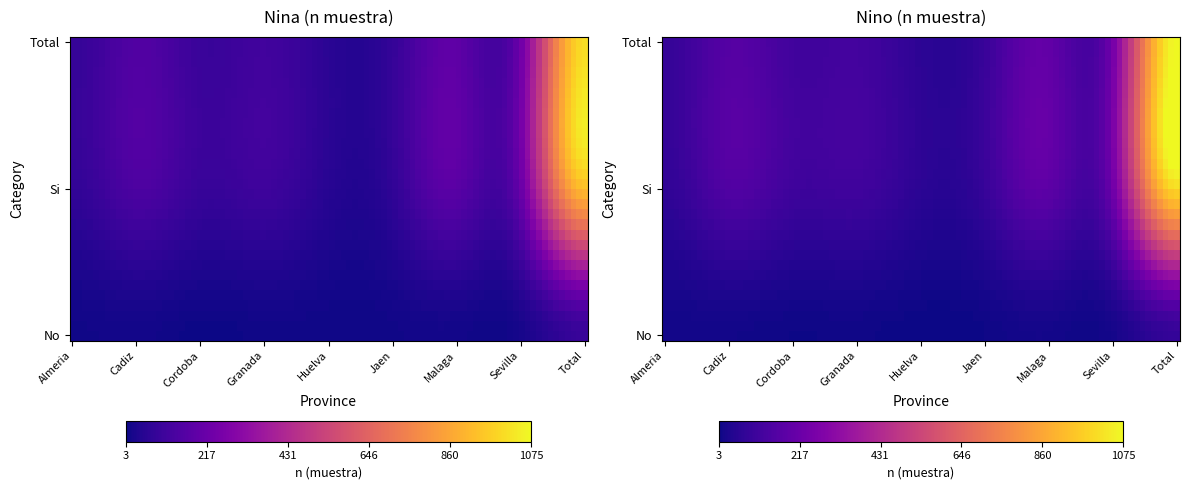

Is it true that Sevilla equals 237 at Total?

True